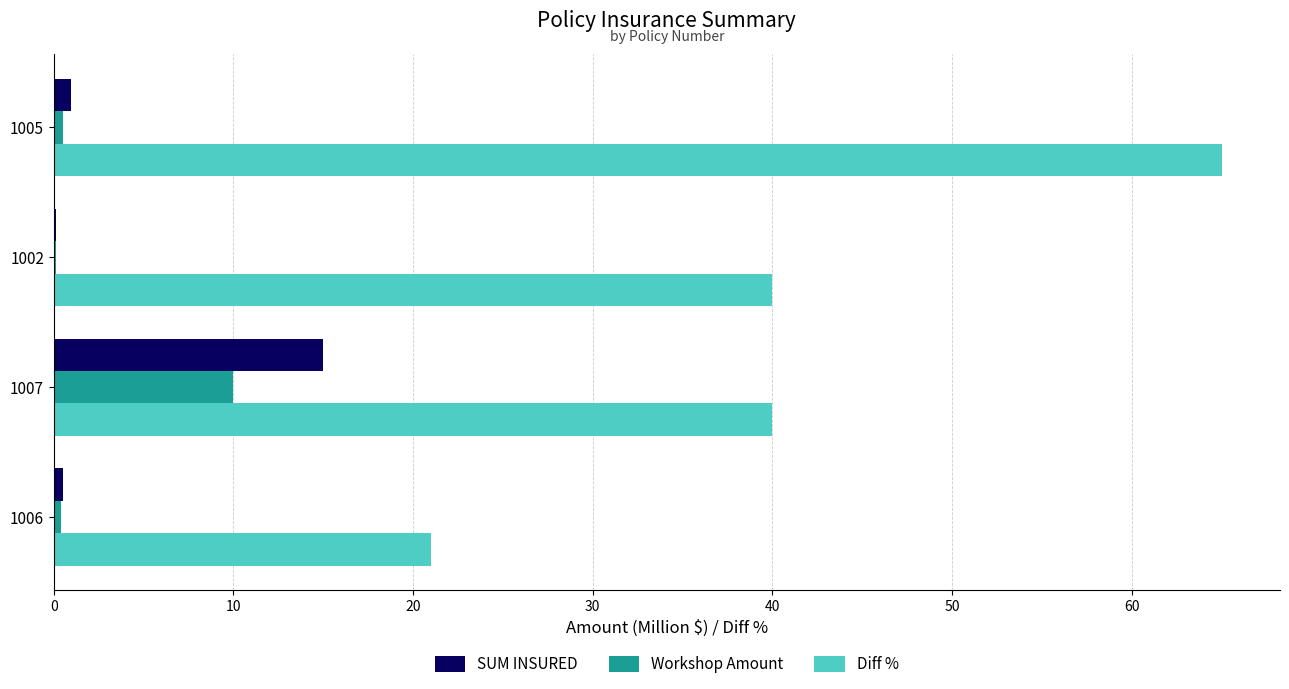

True or false: Workshop Amount has a value of 10.0 at 1007.

True